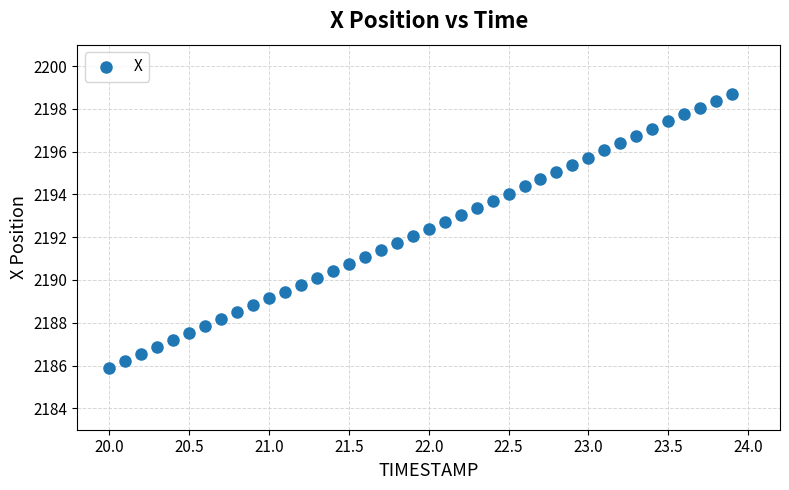

What is the range of Y values (max minus min)?

12.8